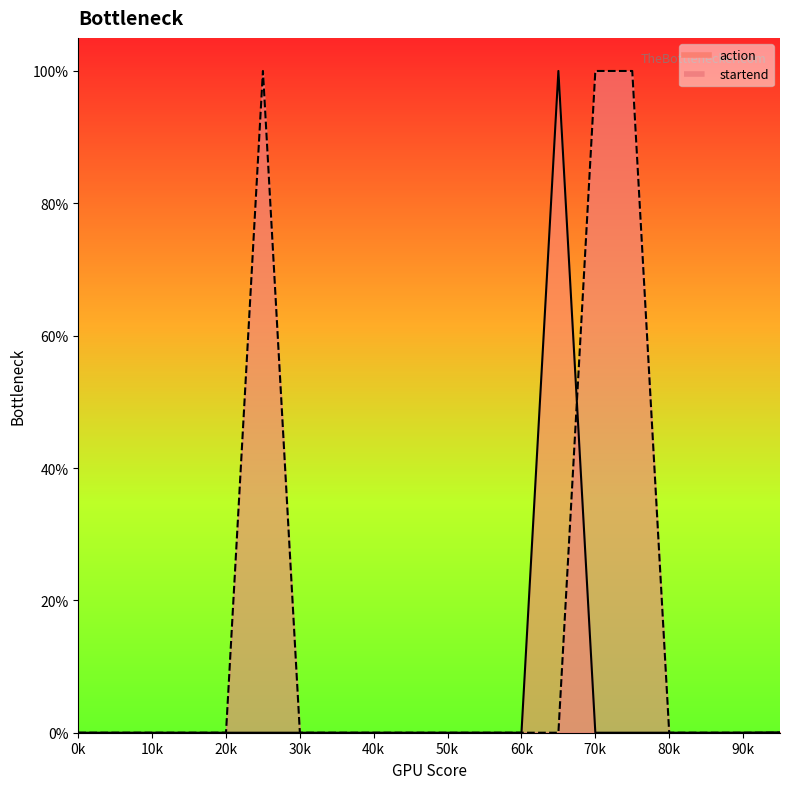

Does the chart have visible grid lines?

No